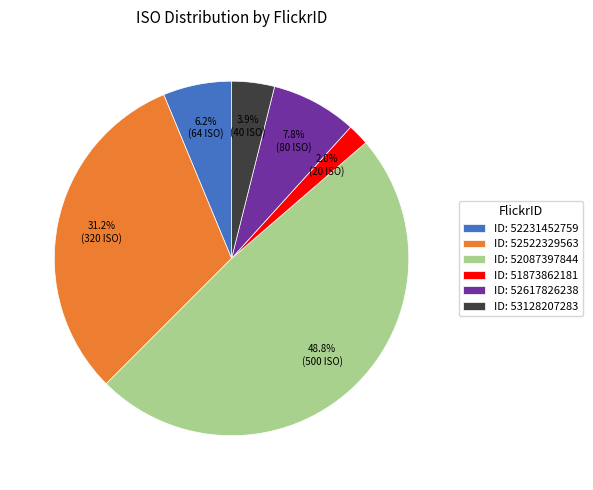

Rank the categories by value from lowest to highest.

ID: 51873862181, ID: 53128207283, ID: 52231452759, ID: 52617826238, ID: 52522329563, ID: 52087397844